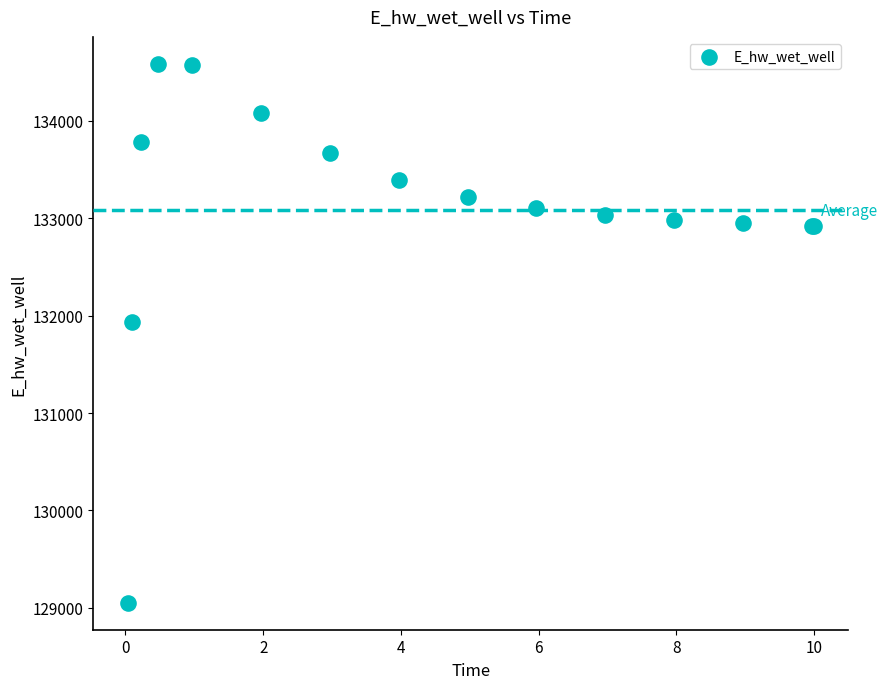

What Y value in the scatter plot is closest to 131817?

131937.7